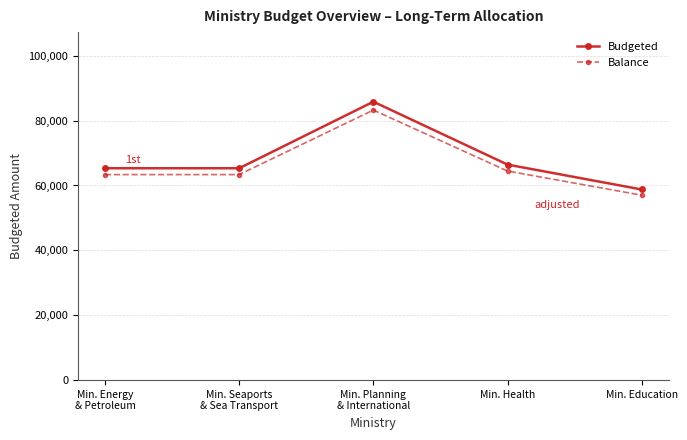

At which category does Budgeted reach its first local peak?

Min. Planning
& International